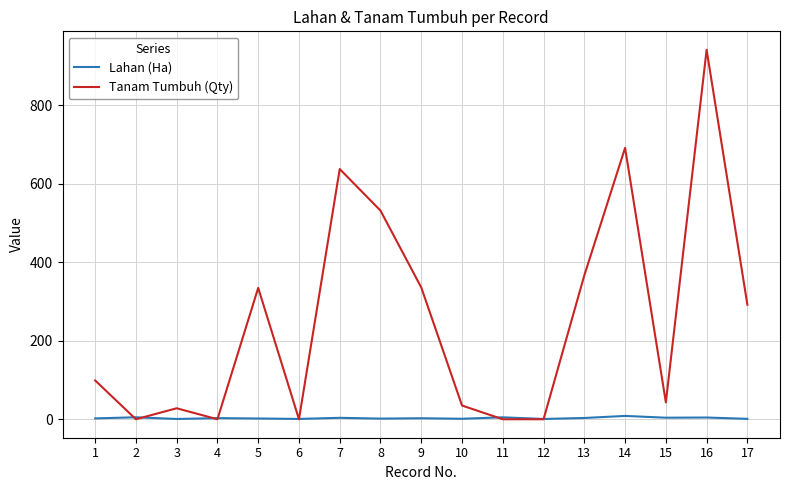

Where is the first local minimum for Tanam Tumbuh (Qty)?

2